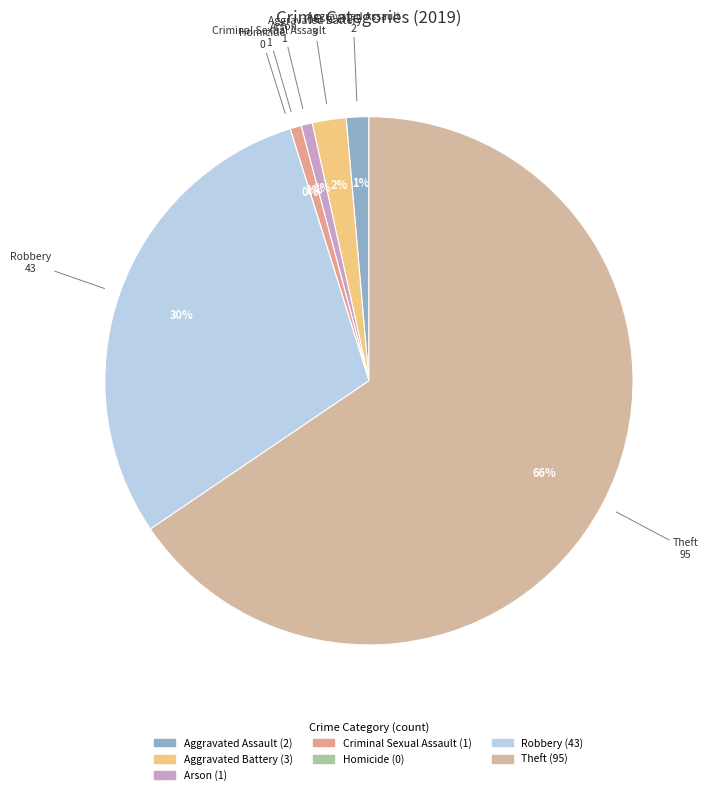

What is the smallest slice in the pie chart?

Homicide